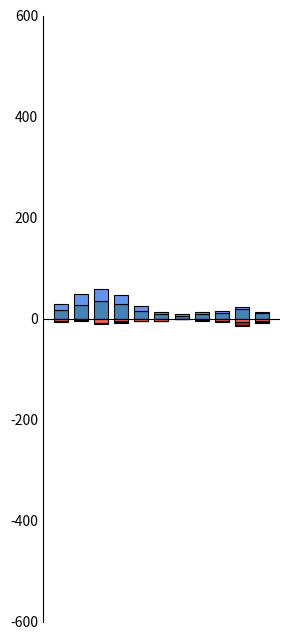

Between 6 and 5, which is larger?

5